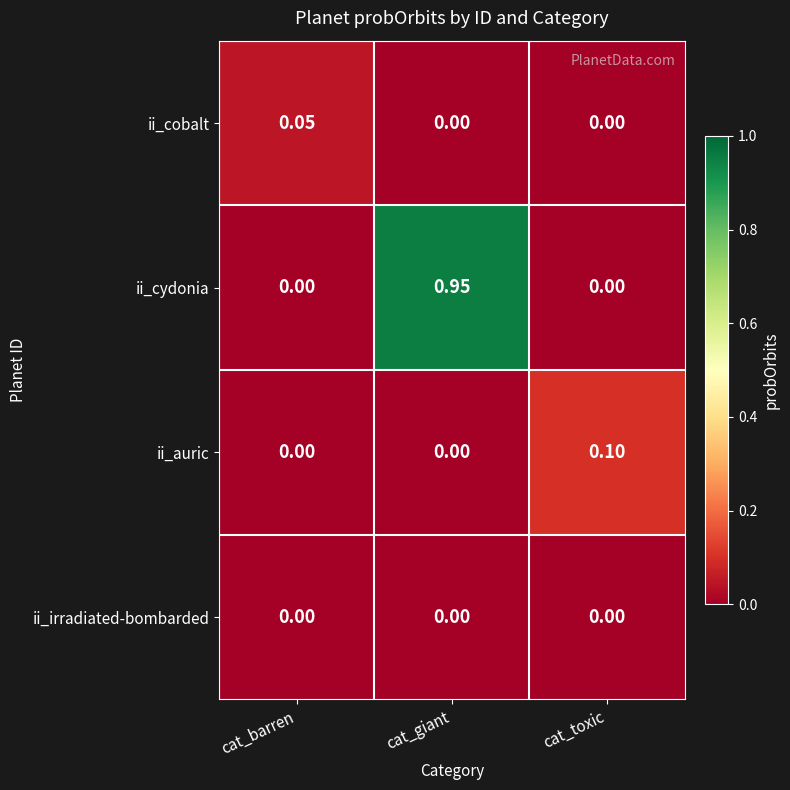

Which series has the largest range (max minus min)?

ii_cydonia